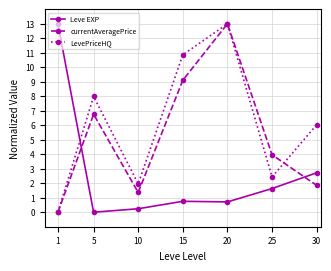

Read the Leve EXP value at 10.

0.2